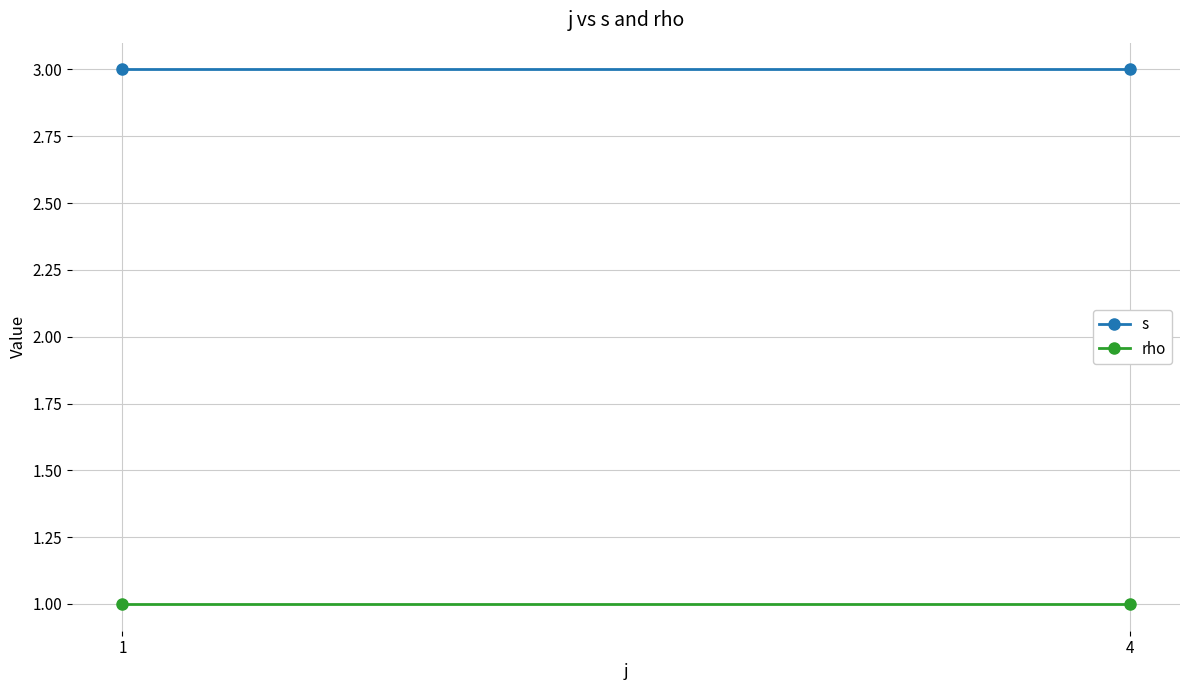

Which series has the widest spread of values?

s